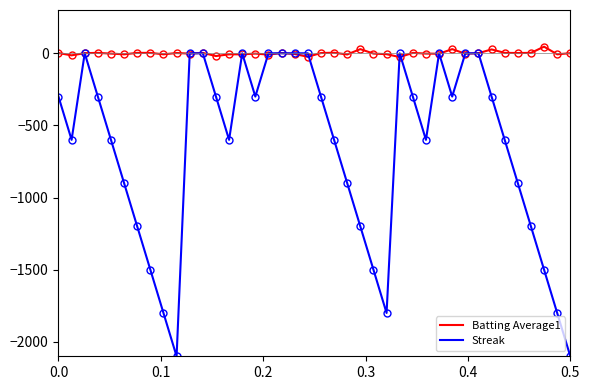

Which series has the largest range (max minus min)?

Streak